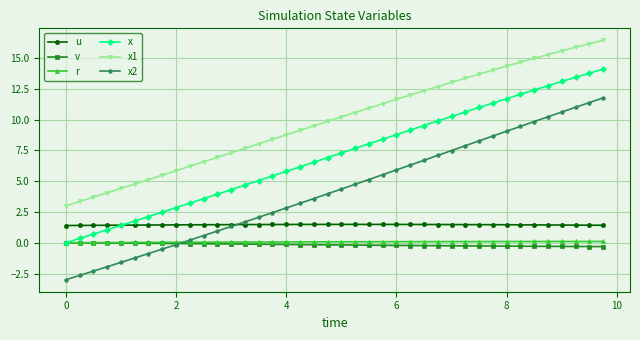

After their last crossing, which series has the higher values: x2 or r?

x2